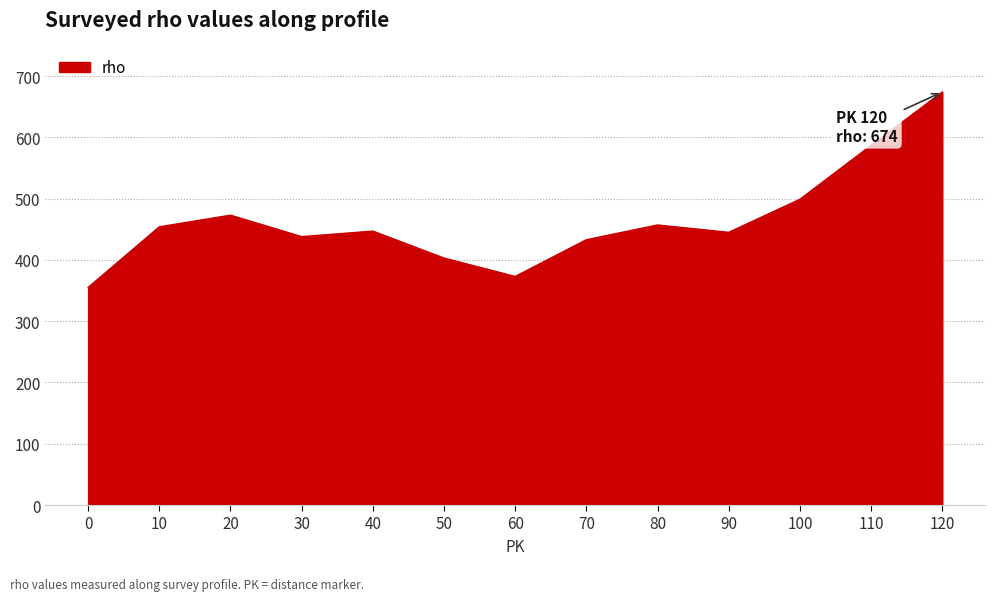

The value at 70 is 161. True or false?

False